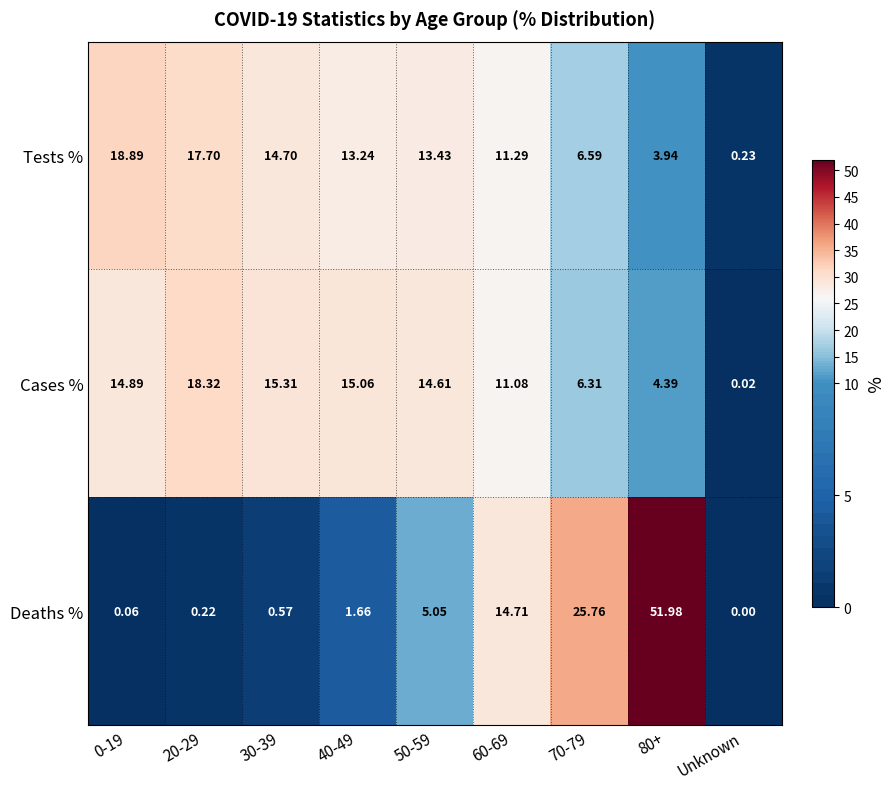

Count the number of data series in this chart.

3